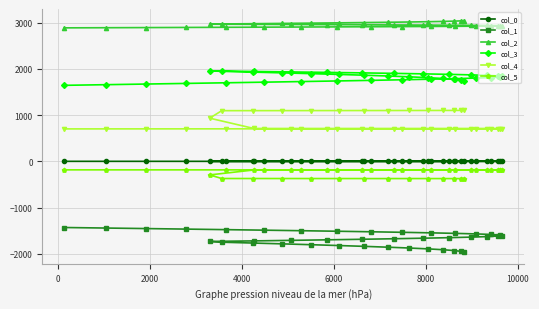

True or false: col_5 and col_4 cross at least once.

False